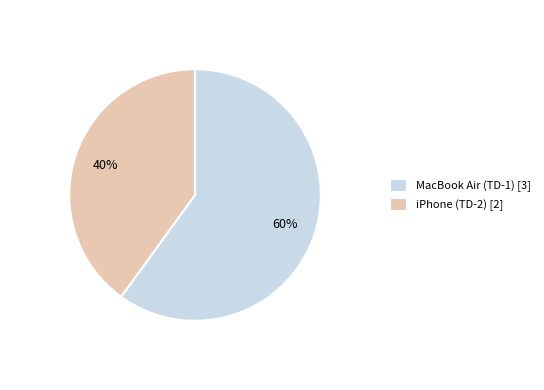

What is the ratio of the value at MacBook Air (TD-1) to the value at iPhone (TD-2)?

1.5